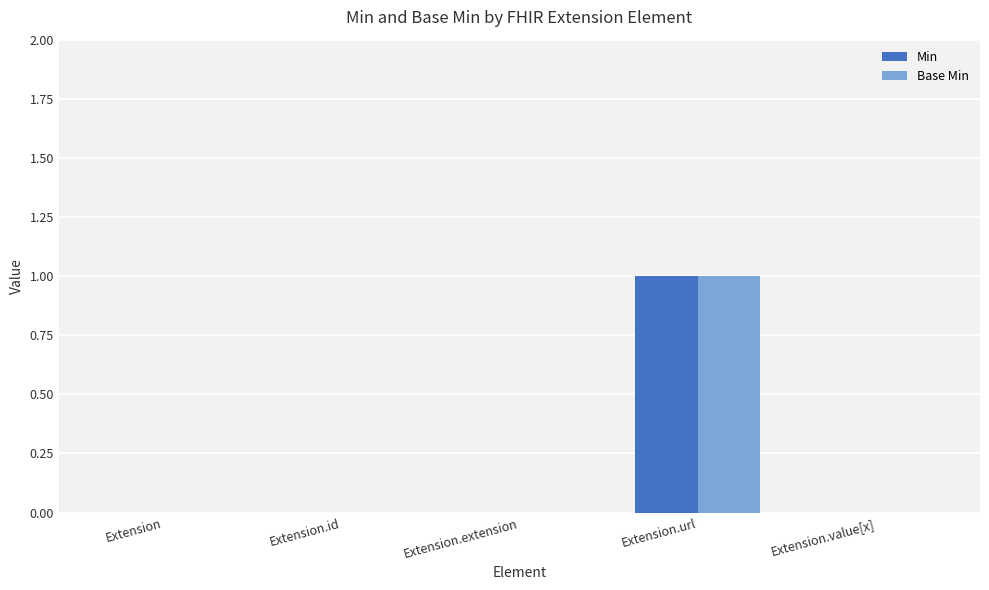

What are all the series names shown in the legend?

Min, Base Min